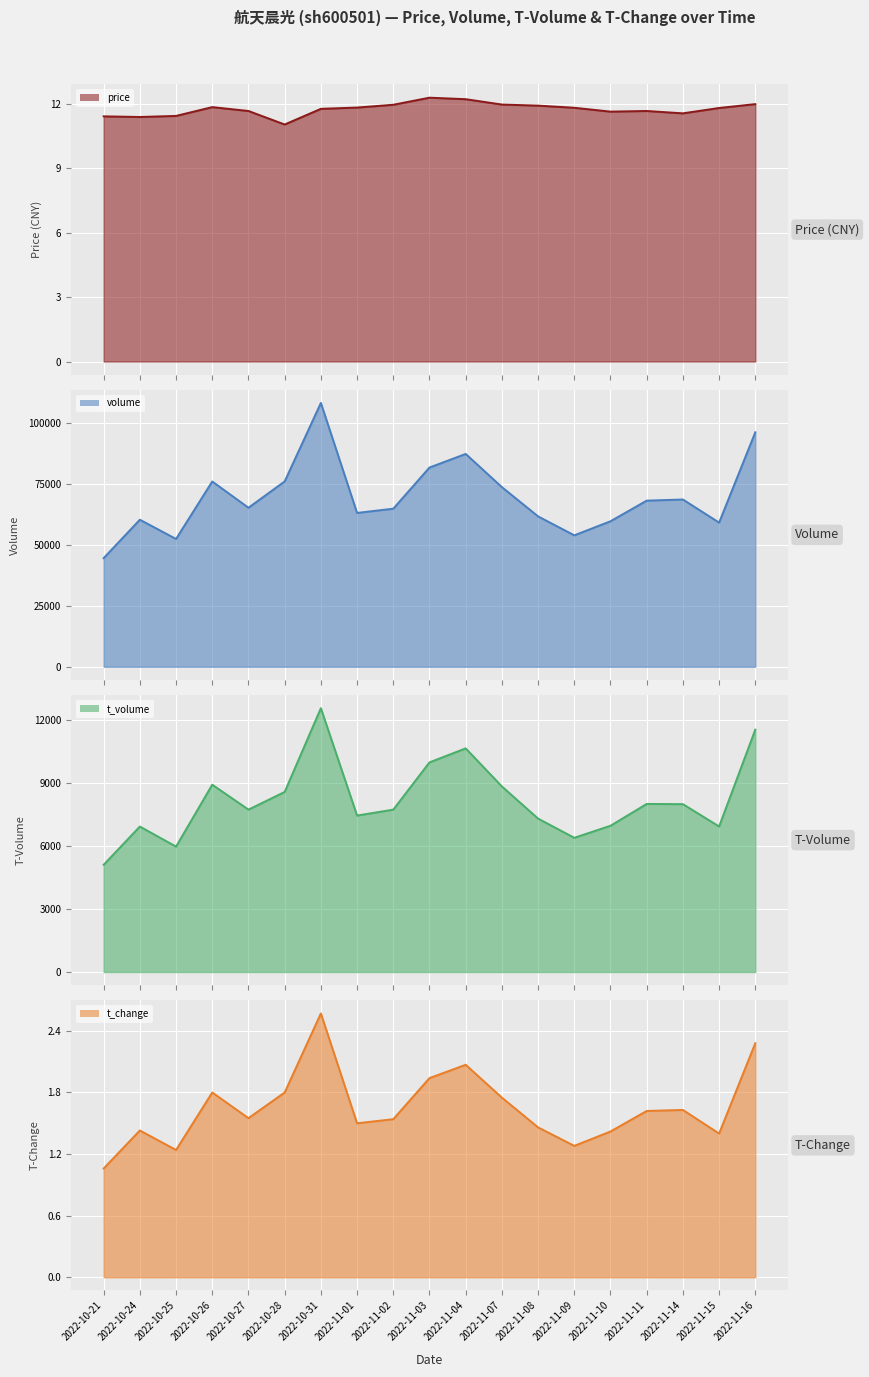

Is it true that t_change equals 1.5 at 2022-11-08?

True